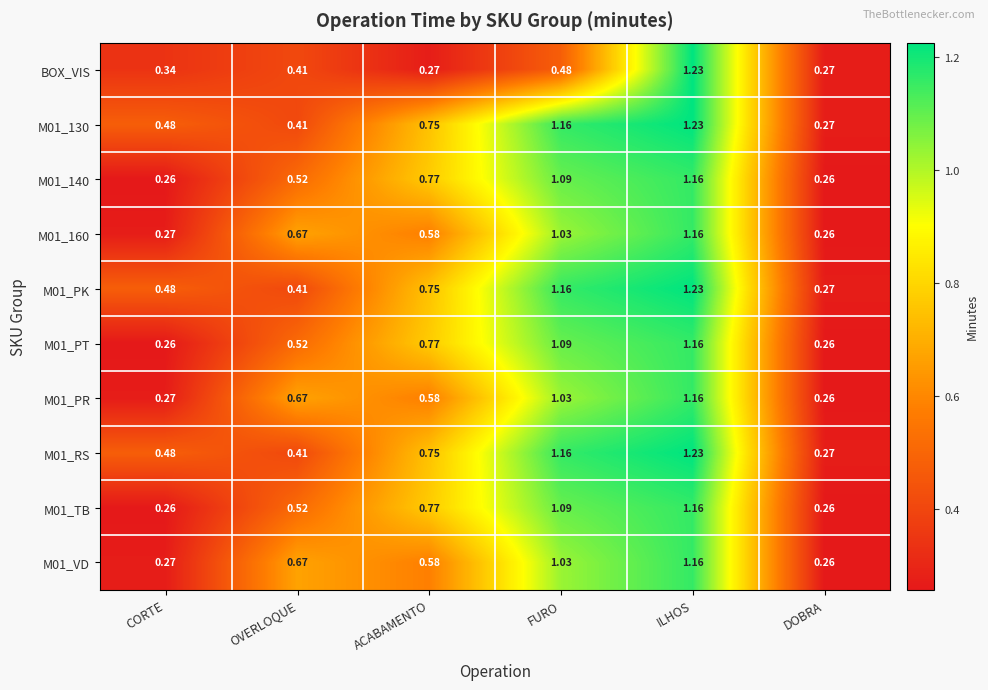

At which category does the chart reach its peak across all series?

ILHOS